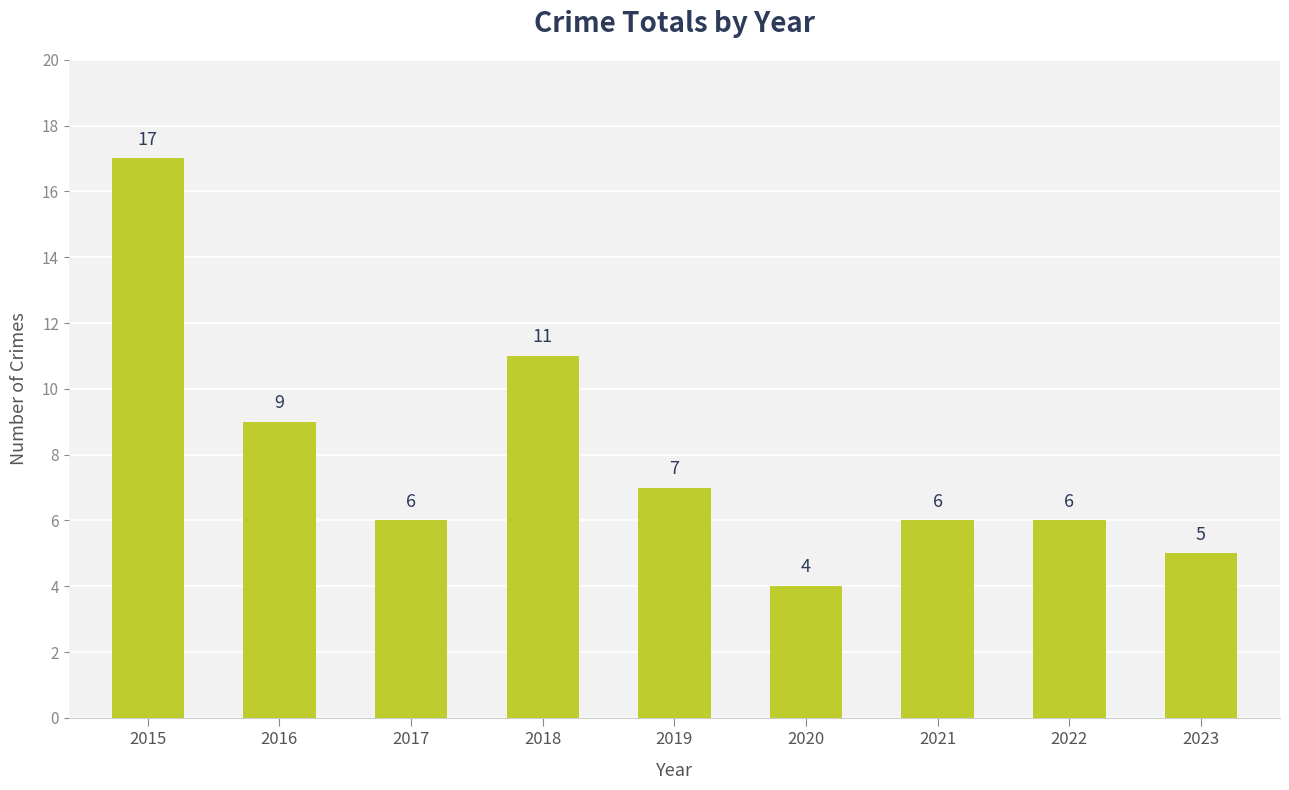

At which label does the data first exceed 6?

2015